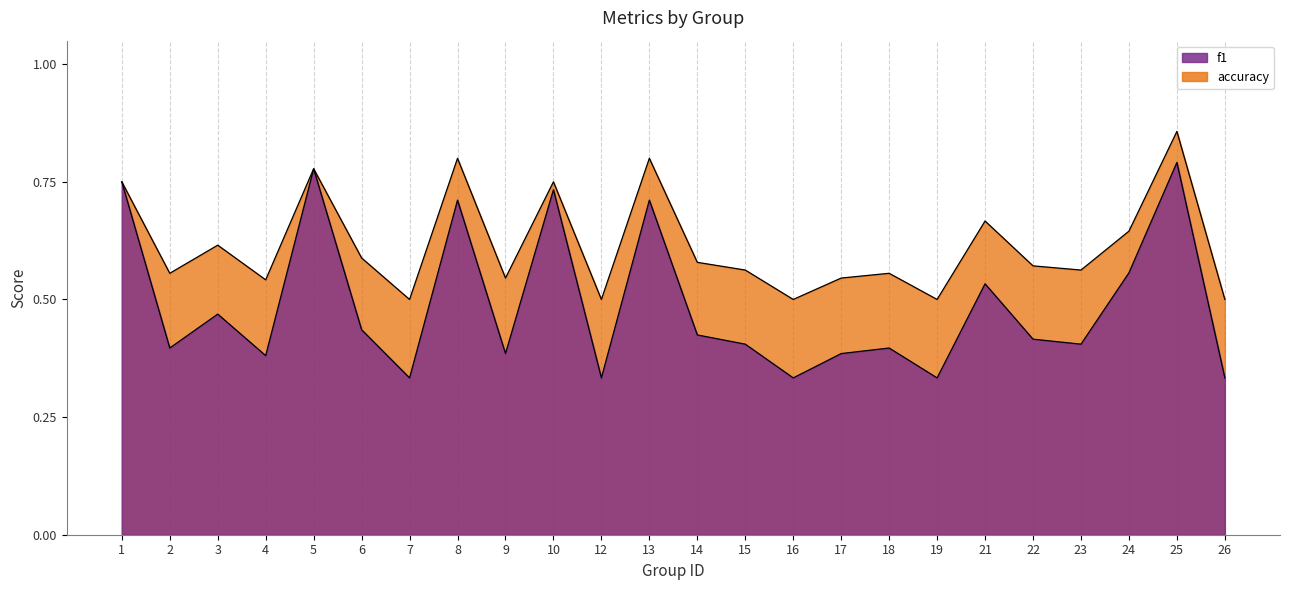

Reading right to left, transcribe all the data shown in this chart.

f1: 26=0.3	25=0.8	24=0.6	23=0.4	22=0.4	21=0.5	19=0.3	18=0.4	17=0.4	16=0.3	15=0.4	14=0.4	13=0.7	12=0.3	10=0.7	9=0.4	8=0.7	7=0.3	6=0.4	5=0.8	4=0.4	3=0.5	2=0.4	1=0.8
accuracy: 26=0.5	25=0.9	24=0.6	23=0.6	22=0.6	21=0.7	19=0.5	18=0.6	17=0.5	16=0.5	15=0.6	14=0.6	13=0.8	12=0.5	10=0.8	9=0.5	8=0.8	7=0.5	6=0.6	5=0.8	4=0.5	3=0.6	2=0.6	1=0.8